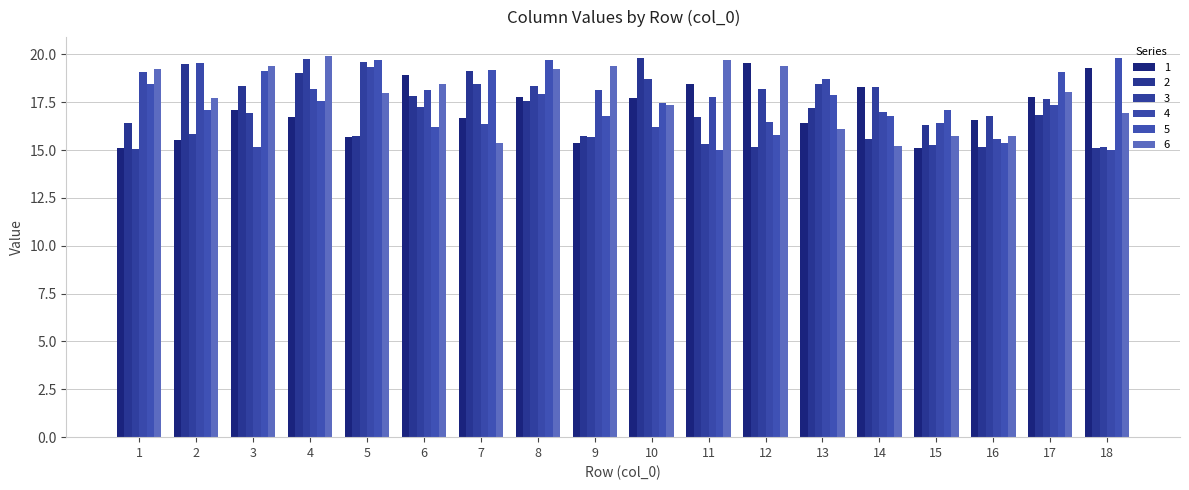

Does the chart contain stacked bars?

No